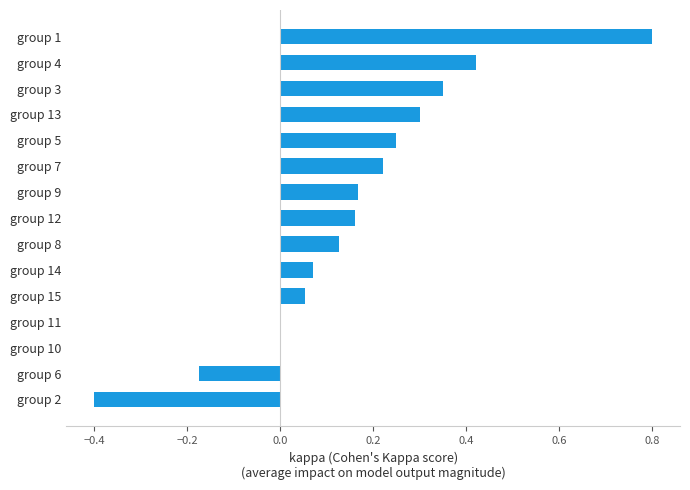

How many data points does each series have?

15